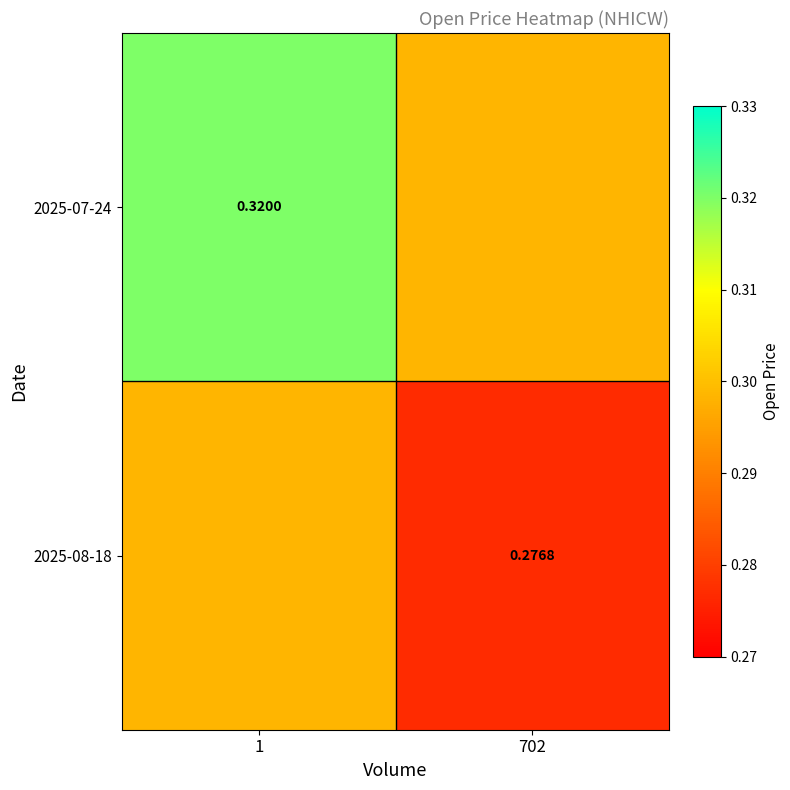

What is the greatest value displayed?

0.3